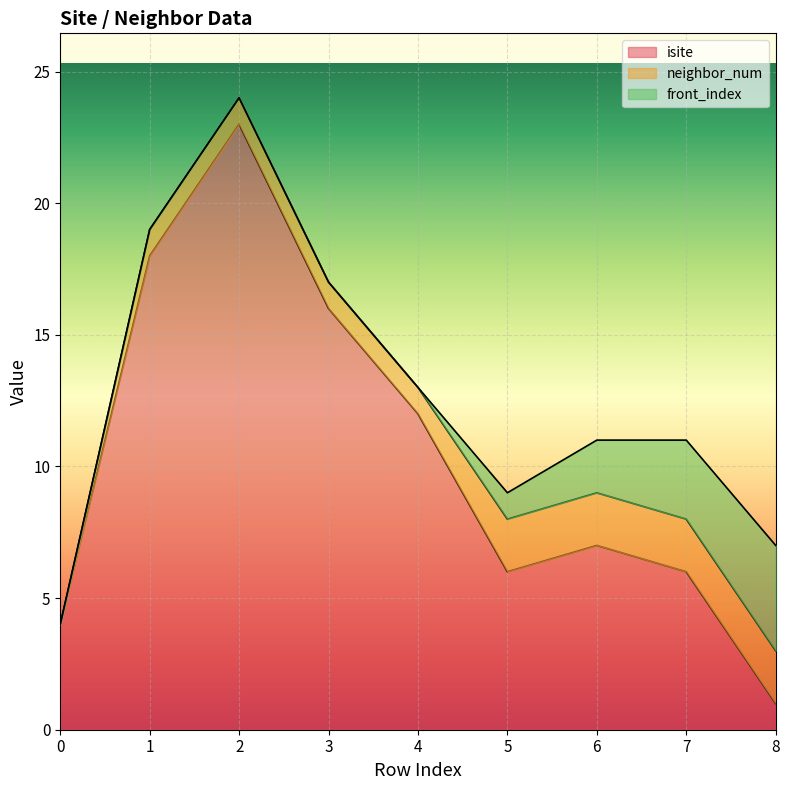

At which label is isite closest to 12?

4